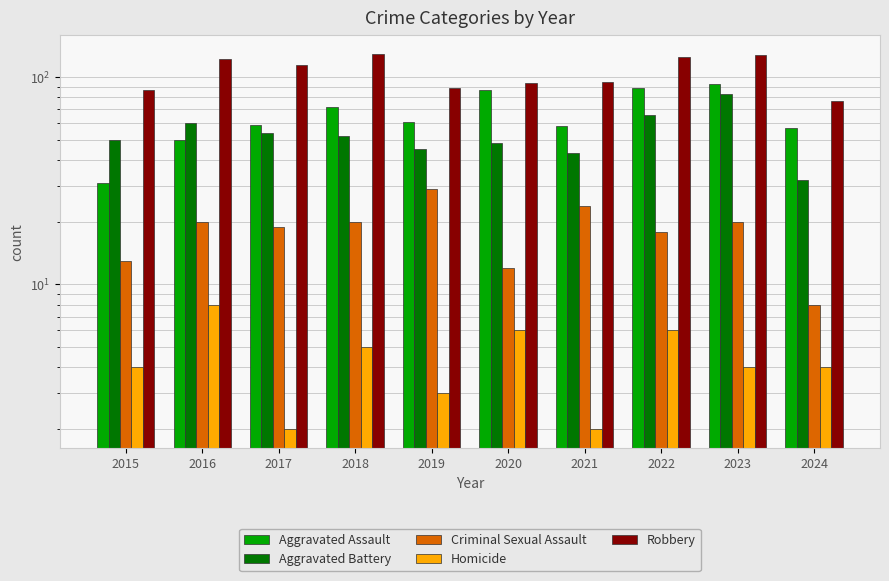

Reading left to right, extract all data points from this chart.

Aggravated Assault: 31	50	59	72	61	87	58	89	93	57
Aggravated Battery: 50	60	54	52	45	48	43	66	83	32
Criminal Sexual Assault: 13	20	19	20	29	12	24	18	20	8
Homicide: 4	8	2	5	3	6	2	6	4	4
Robbery: 87	123	115	130	89	94	95	125	128	77